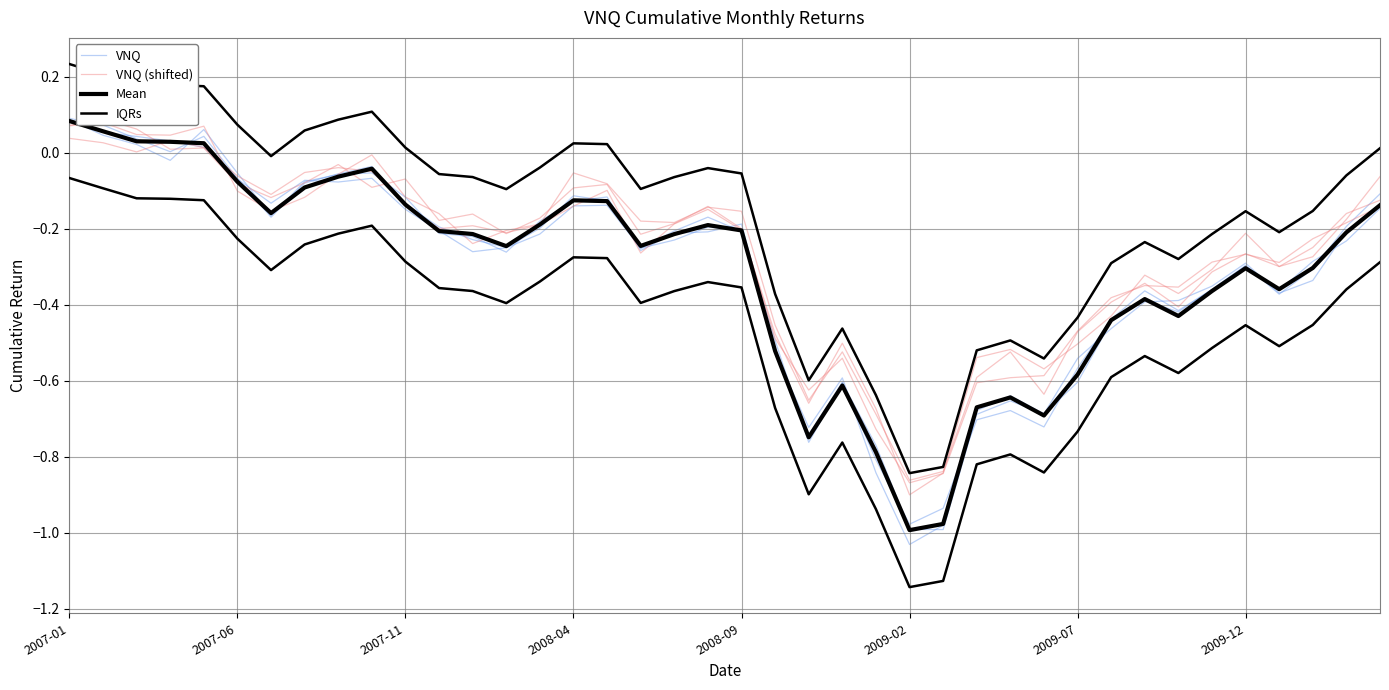

How many data points in VNQ (shifted) are less than 0?

35